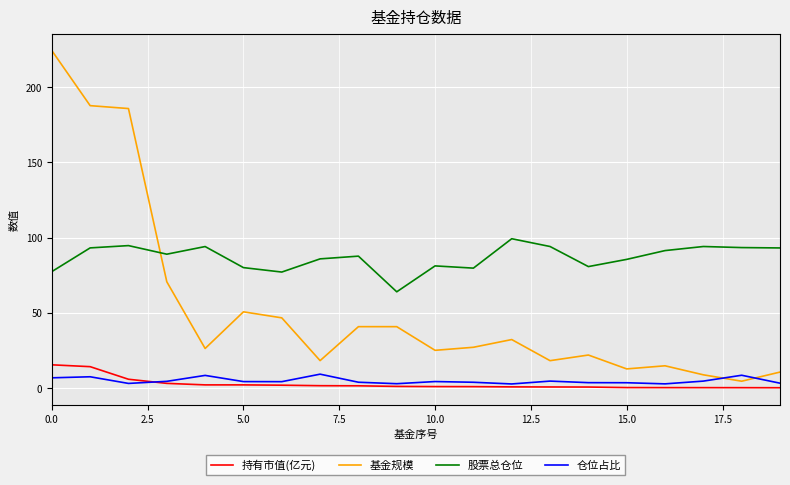

Which series has the largest total across all categories?

股票总仓位